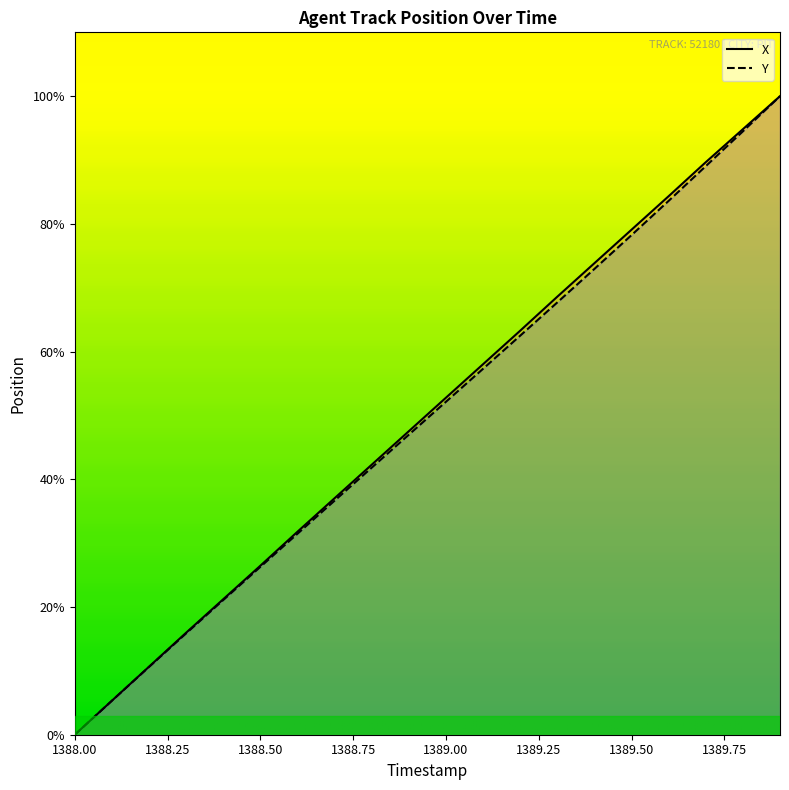

What is the highest value of the Y series?

100.0